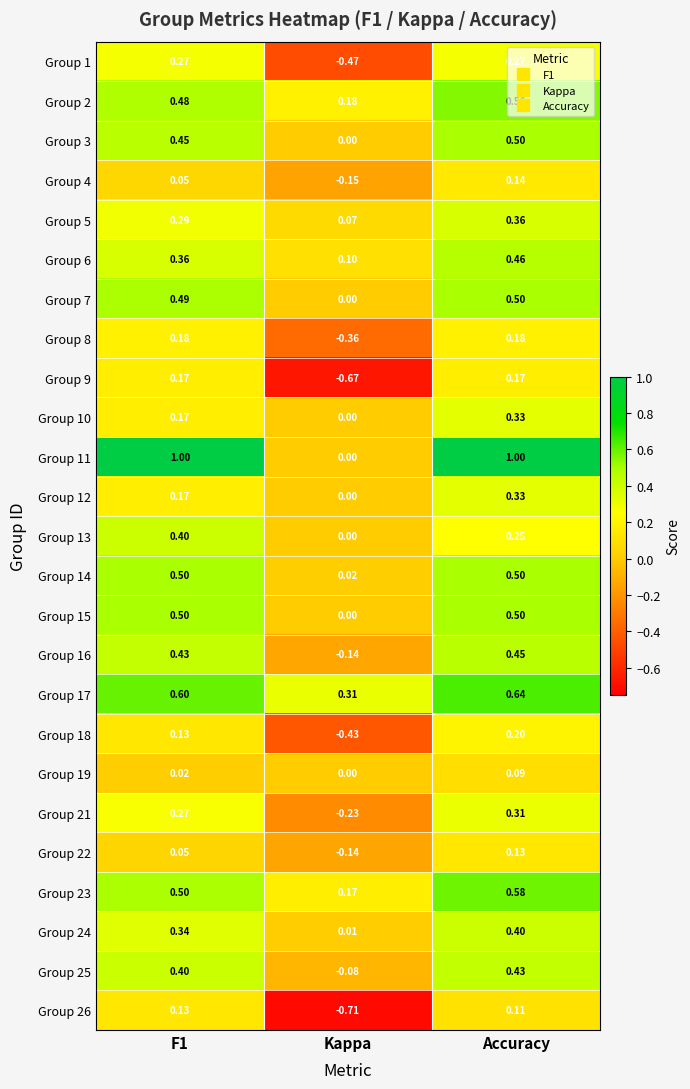

At which label is Group 12 closest to 0?

Kappa